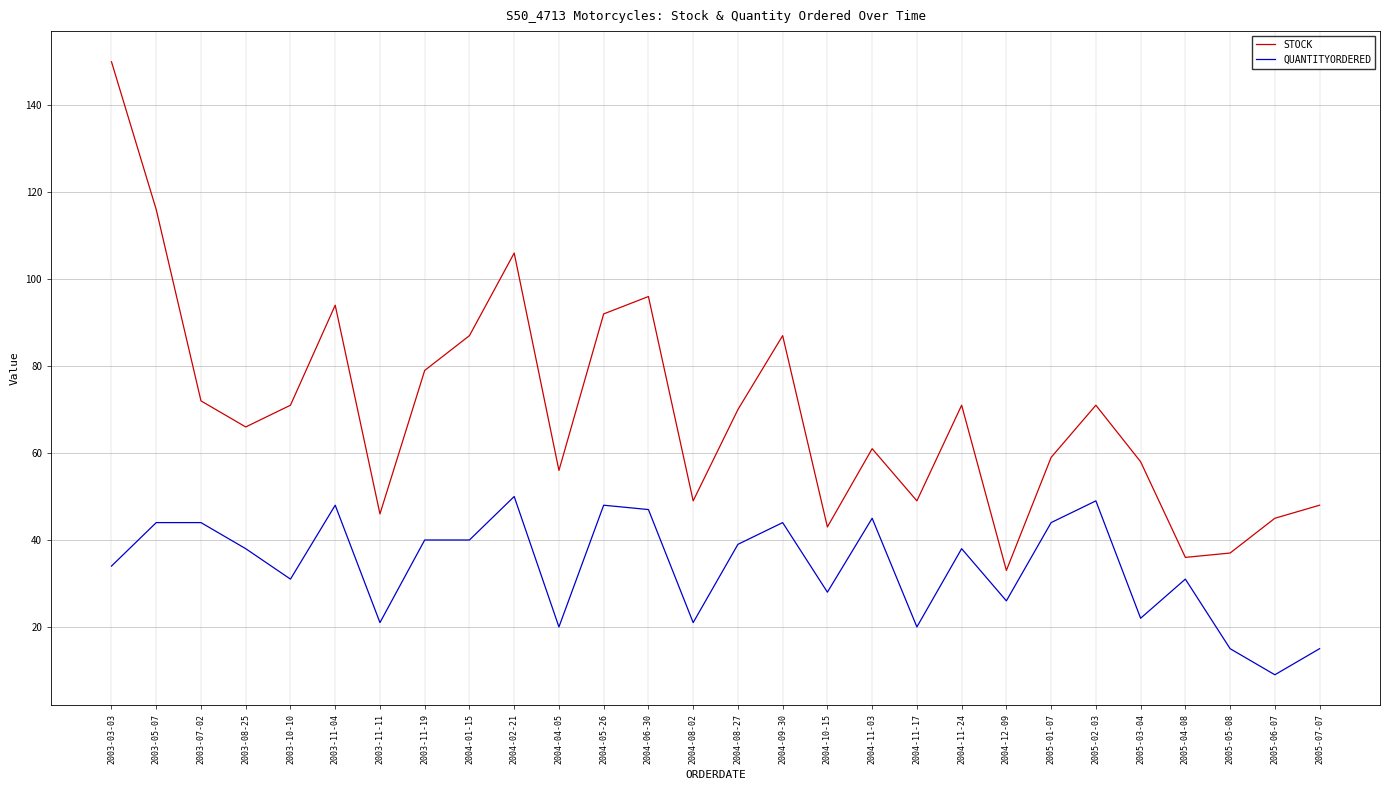

What is the greatest value displayed?

150